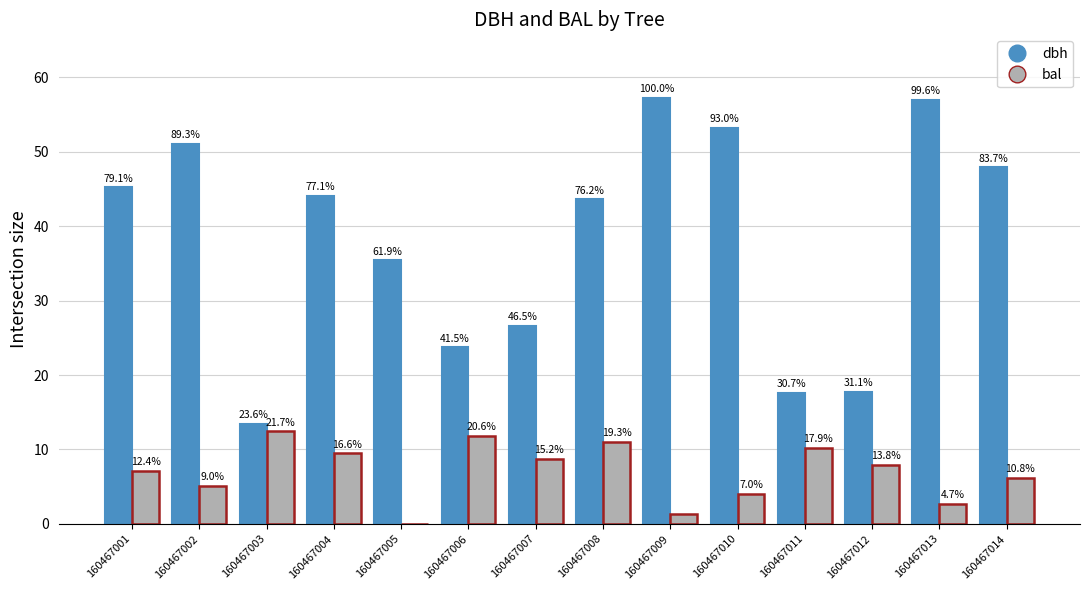

Are the bars horizontal?

No